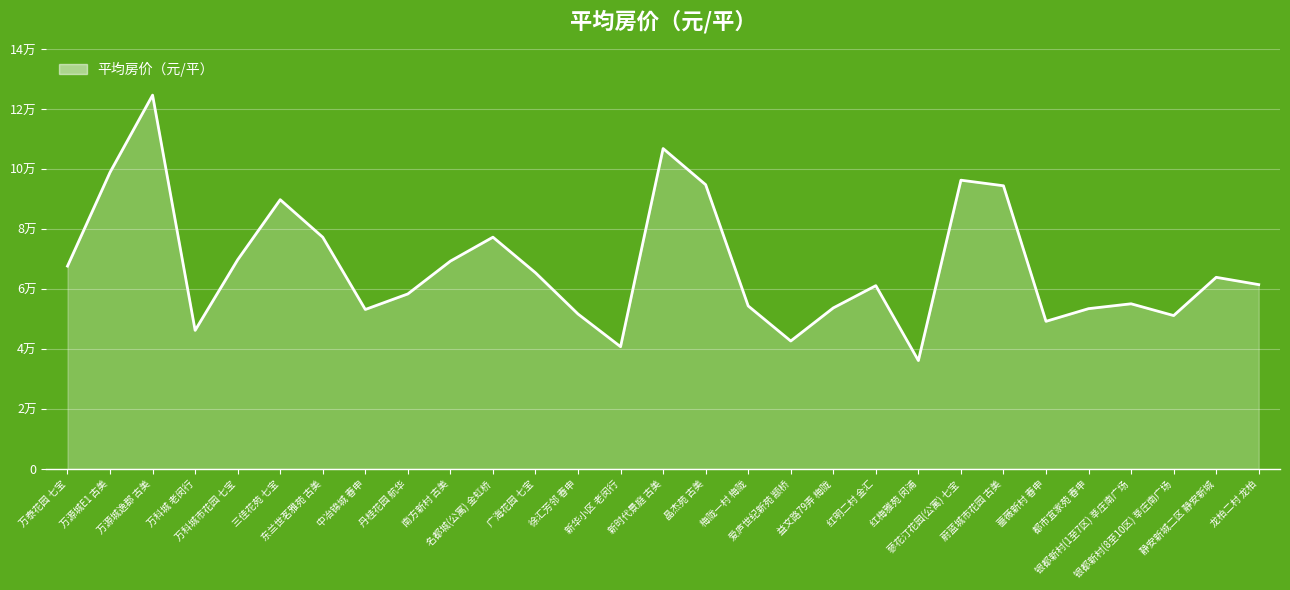

Does the chart have visible grid lines?

Yes